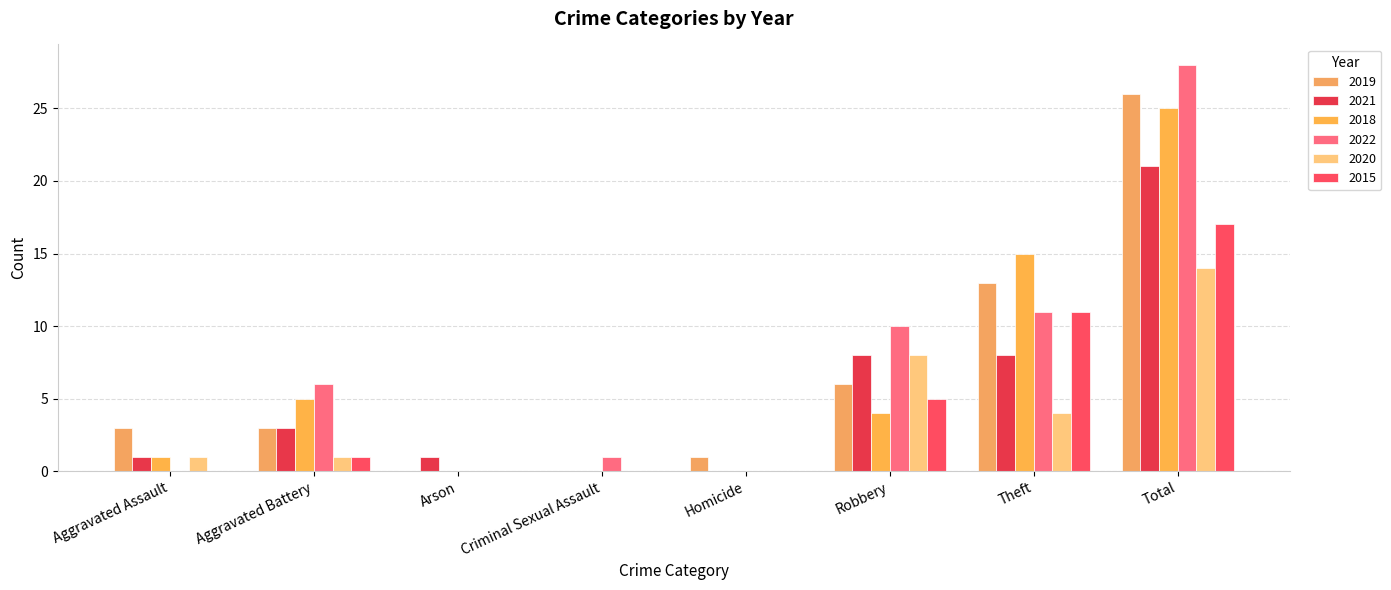

Where does the 2018 series first go above 4?

Aggravated Battery